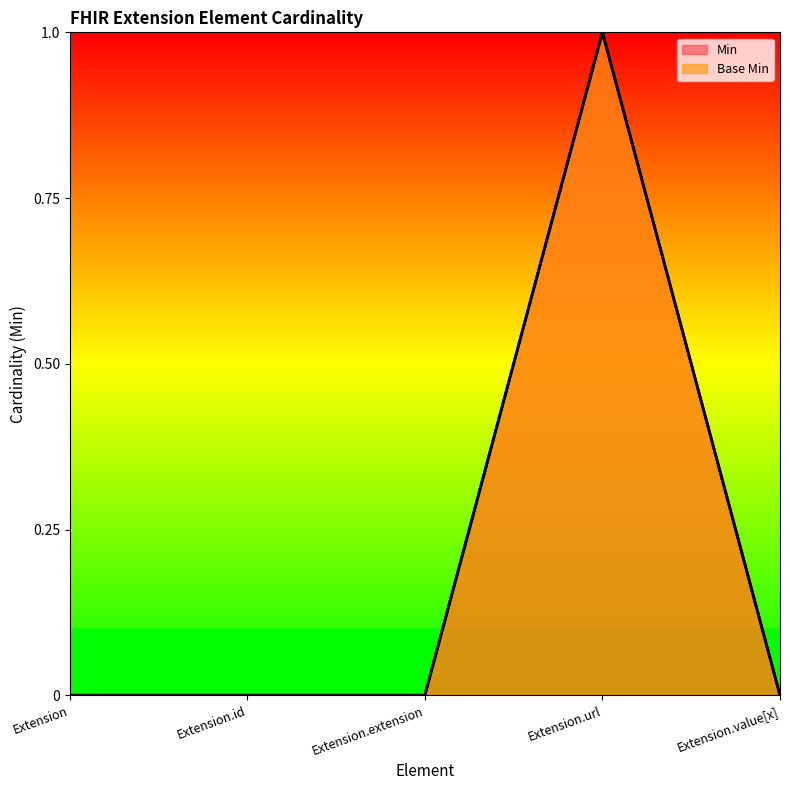

True or false: Min and Base Min cross at least once.

False